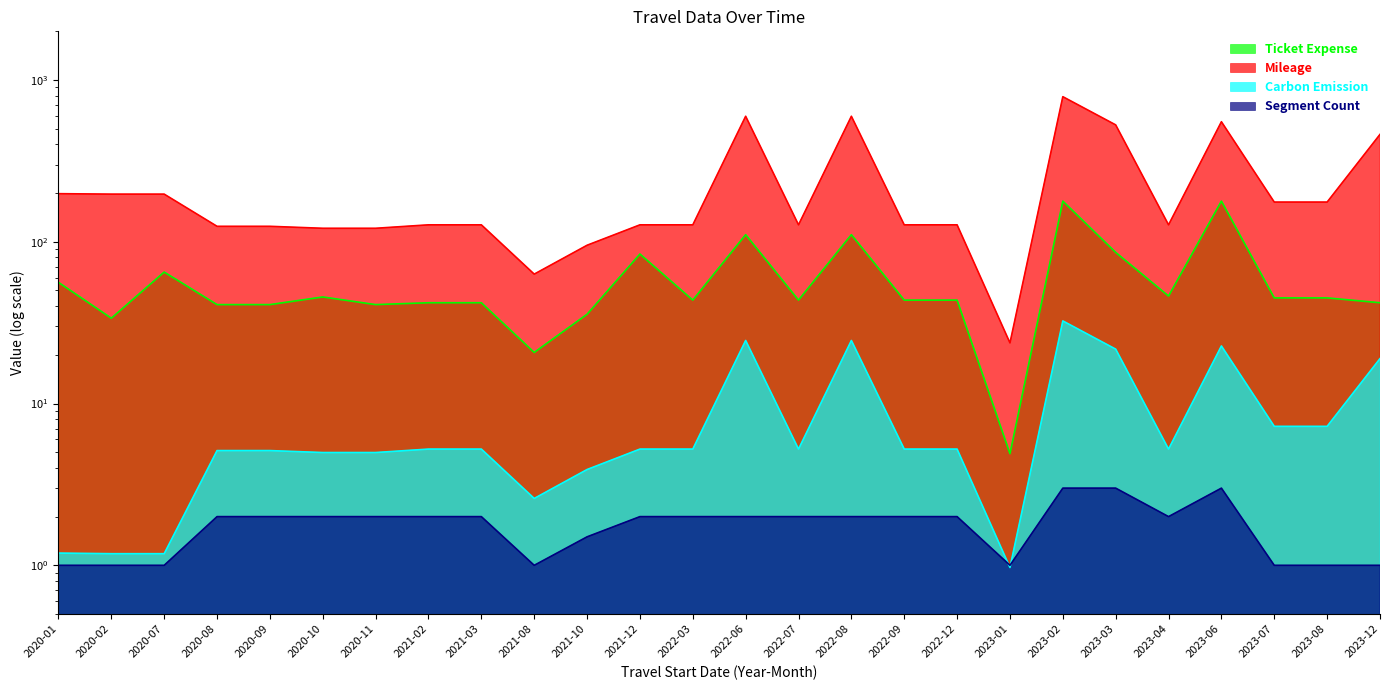

What position from the left is 2020-09?

5